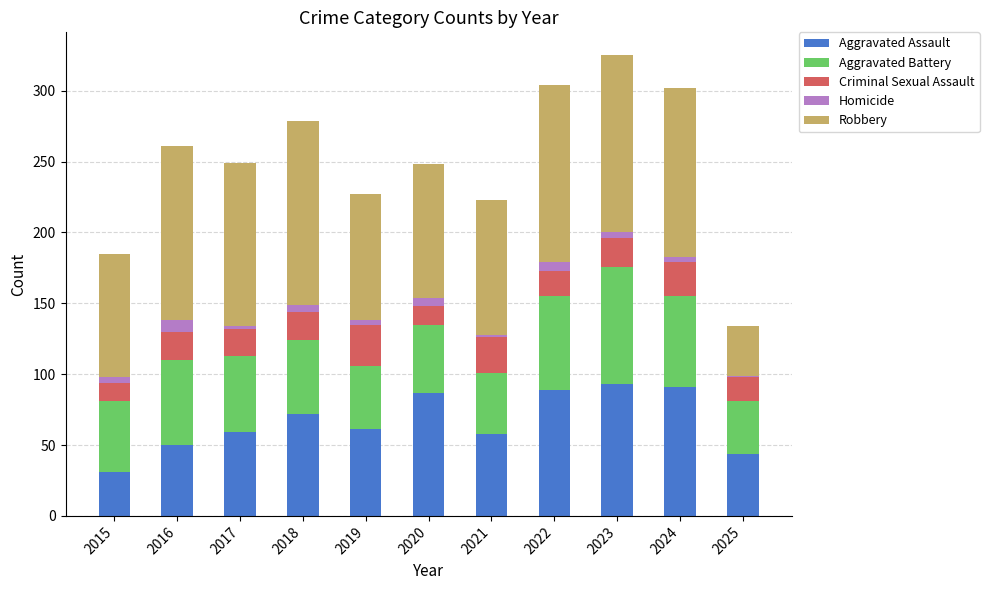

Is it true that Aggravated Assault equals 29 at 2019?

False